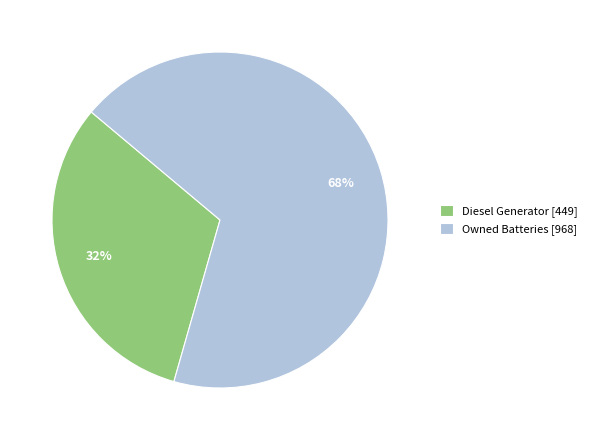

To the nearest percent, what is the combined percentage of Diesel Generator [449] and Owned Batteries [968]?

100%